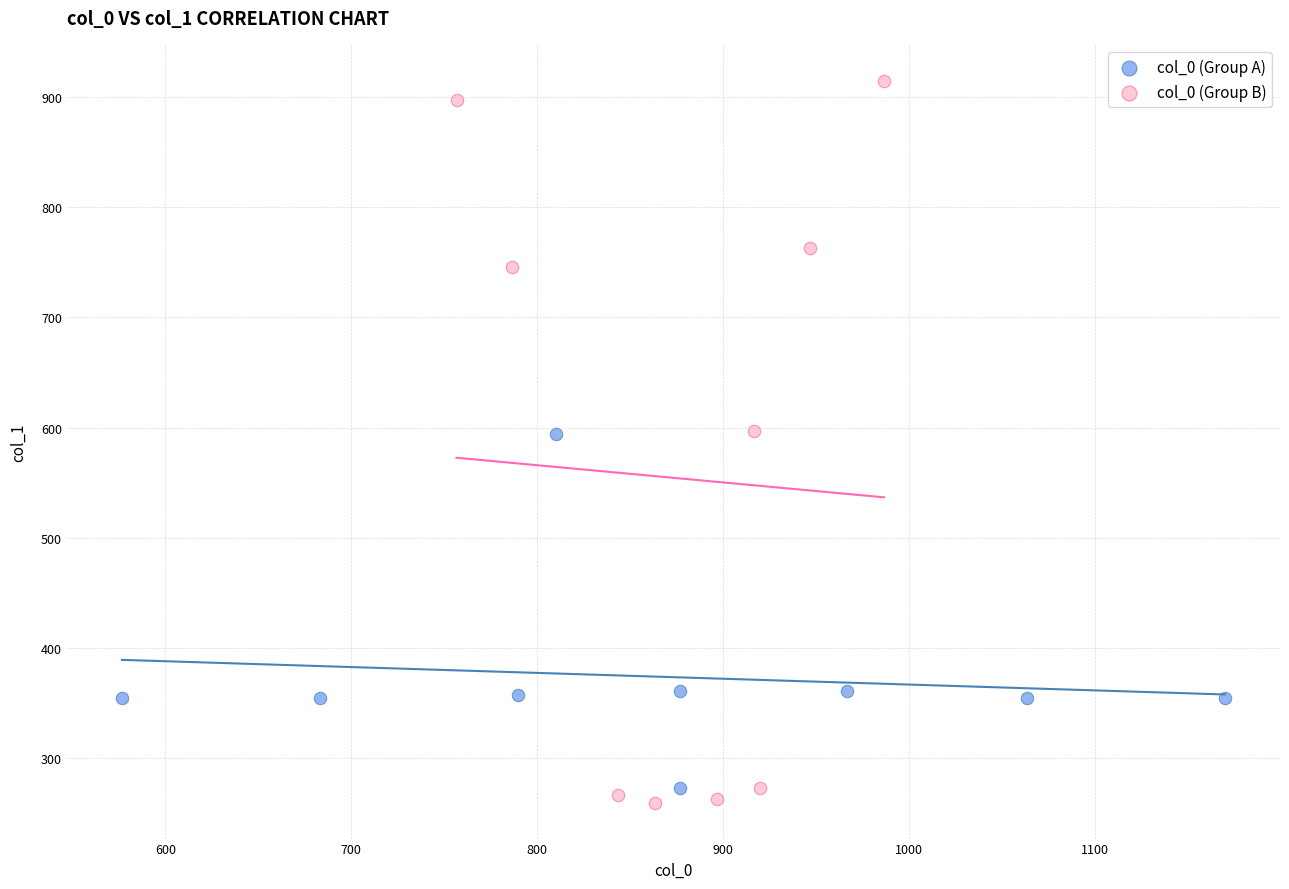

Which series reaches the maximum Y coordinate?

col_0 (Group B)